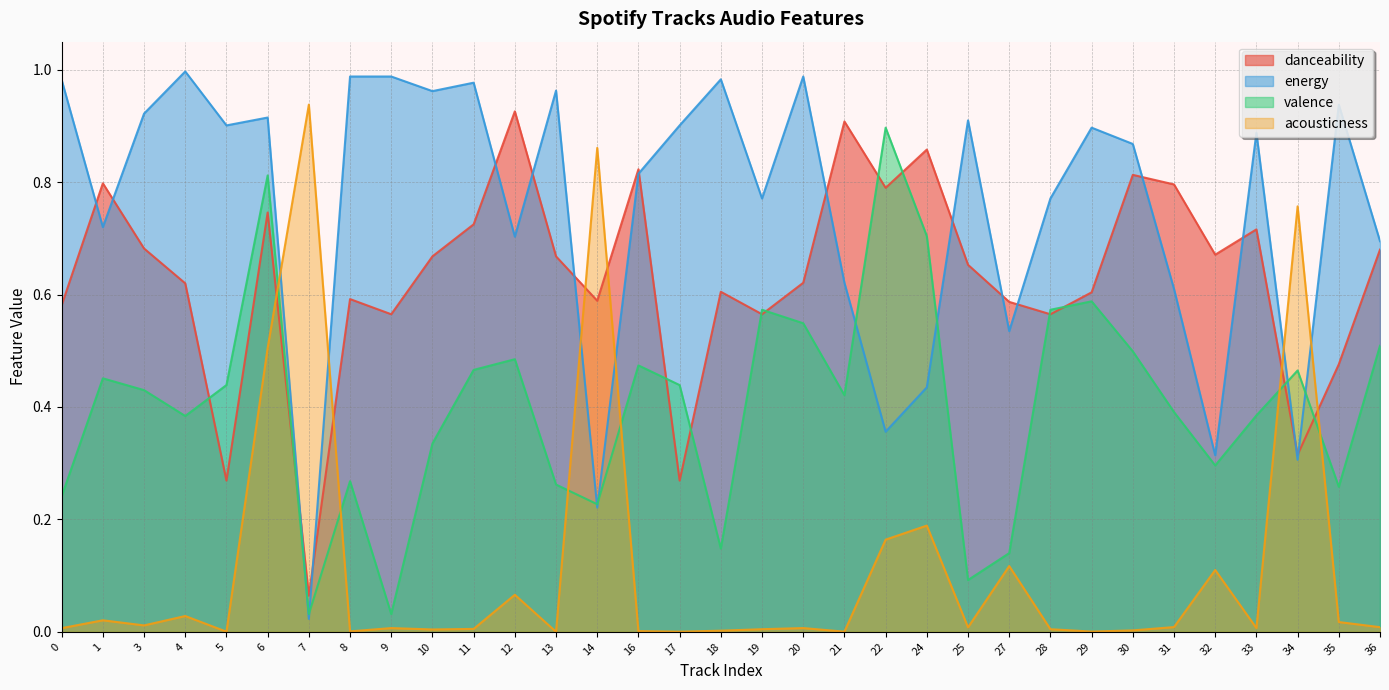

What is the value of the valence point at the 17th from the left?

0.1